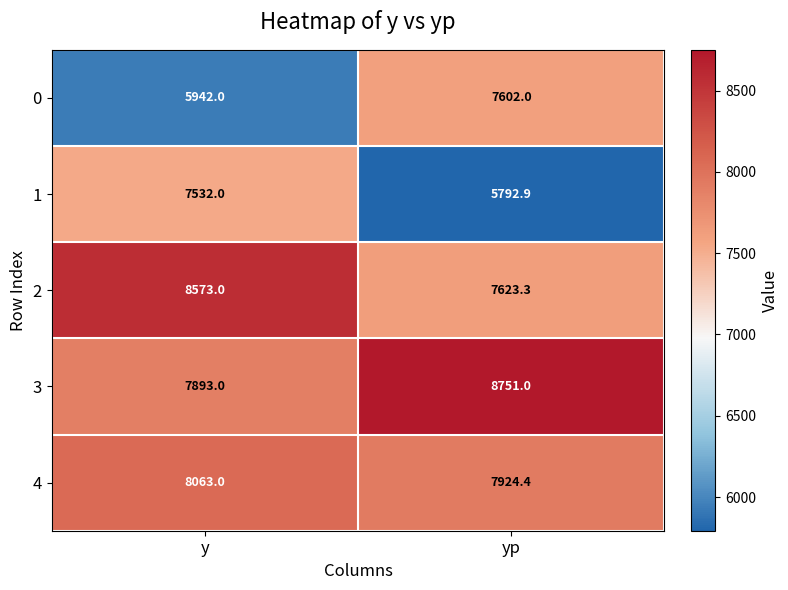

The value of 0 at y is 5942.0. True or false?

True